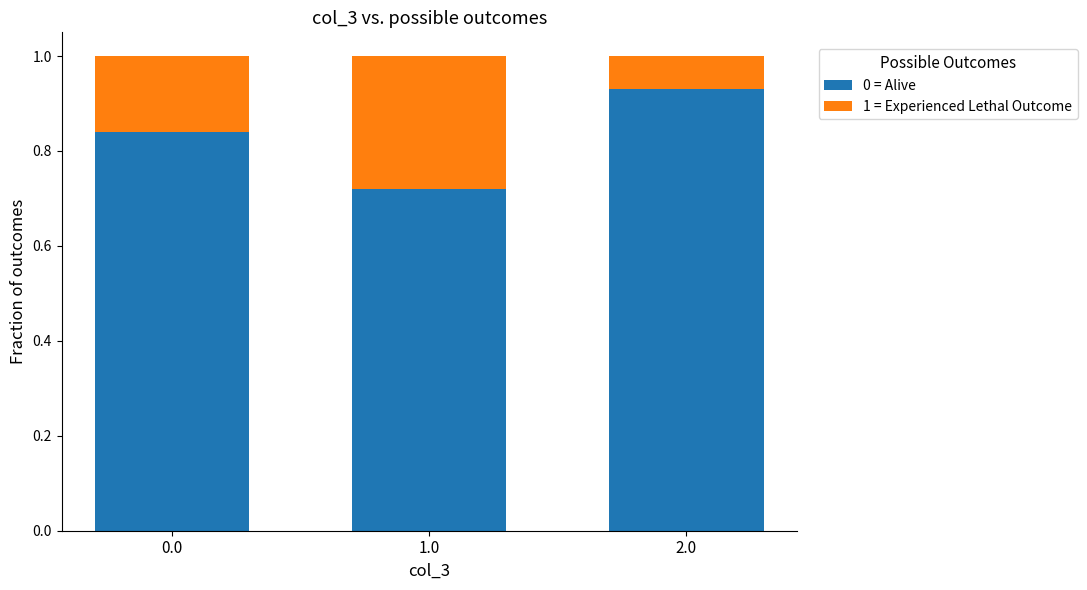

List the labels in order of 0 = Alive value, largest first.

2.0, 0.0, 1.0